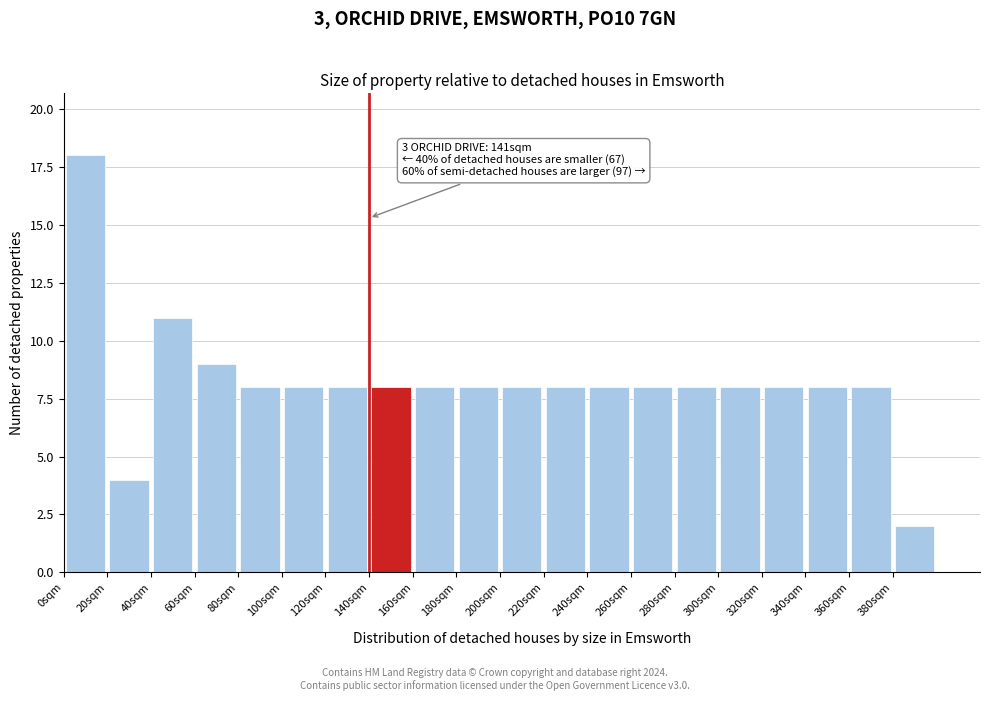

Which range on the x-axis has the tallest bar?

0 to 20